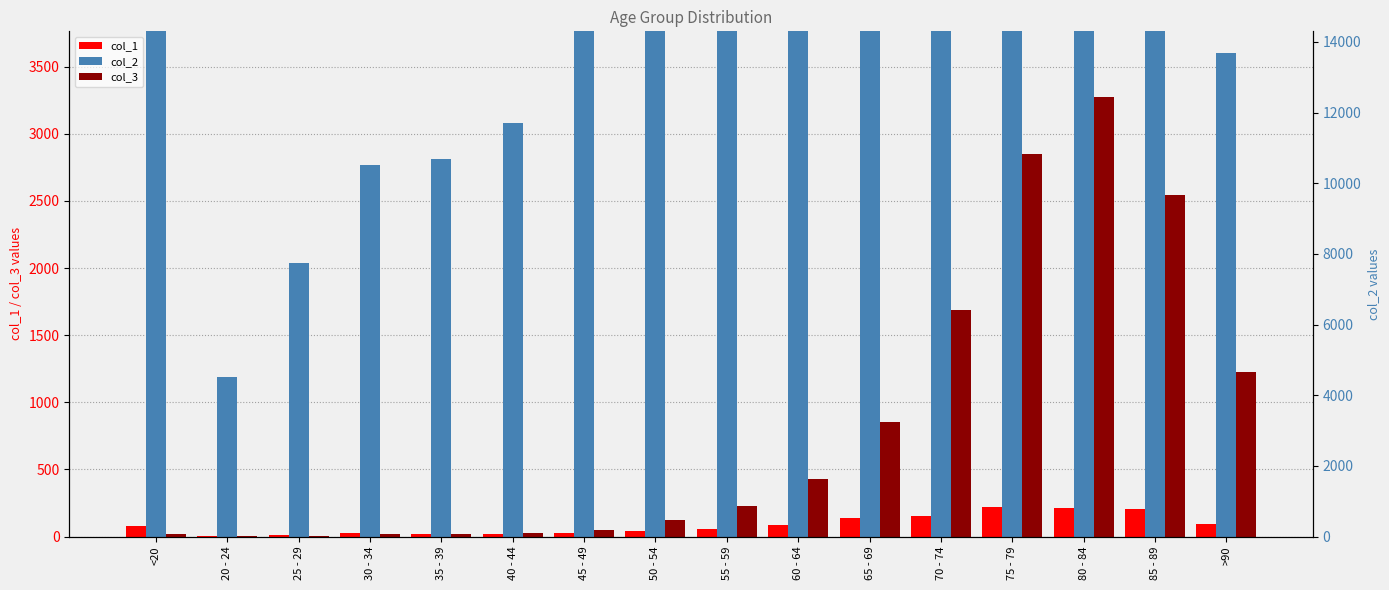

How many values in the col_3 series exceed 227?

7